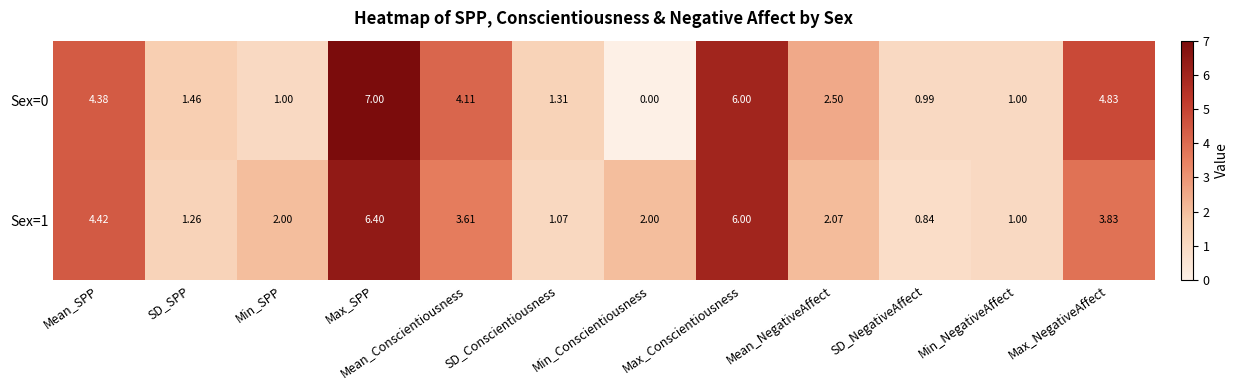

What is the total value across all series at Max_SPP?

13.4